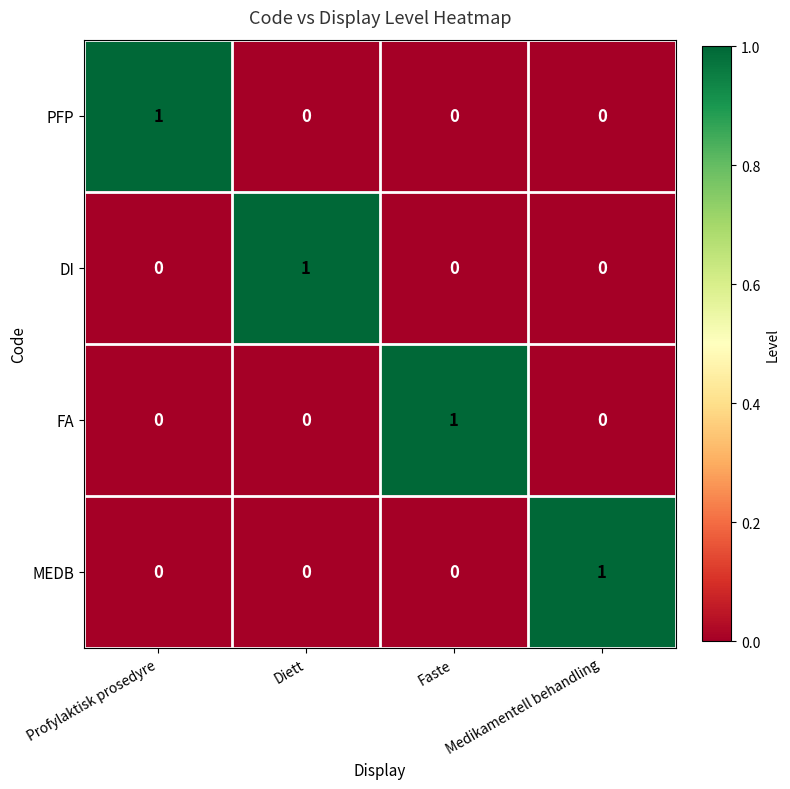

True or false: MEDB has a value of -1 at Faste.

False